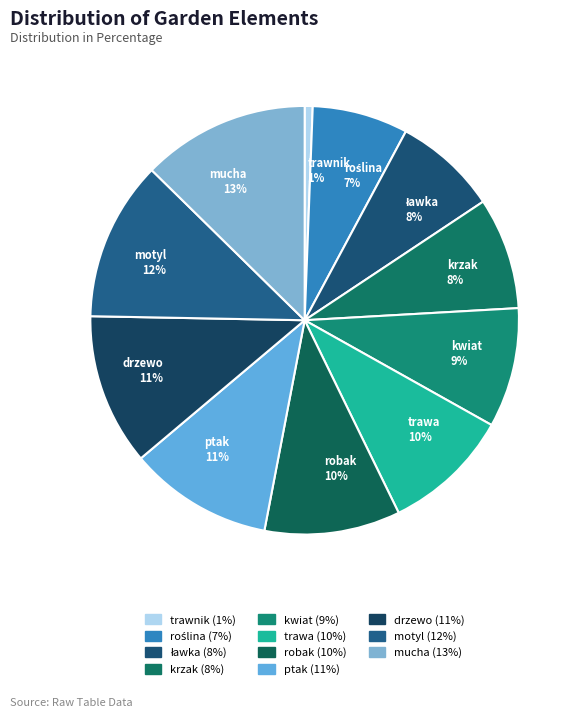

Does motyl represent more than half of the total?

No